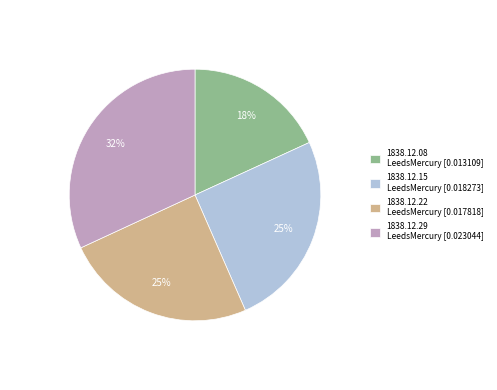

Count the number of slices in the pie.

4